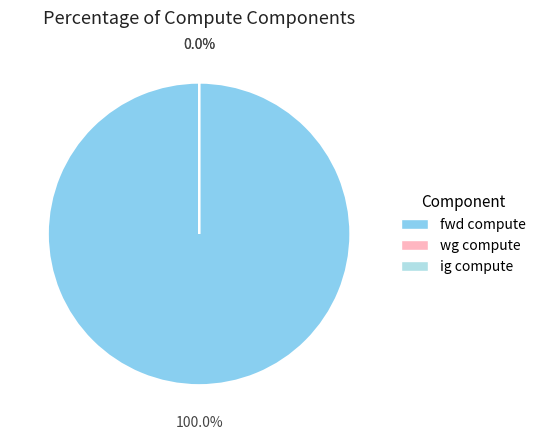

Which category accounts for the majority?

fwd compute